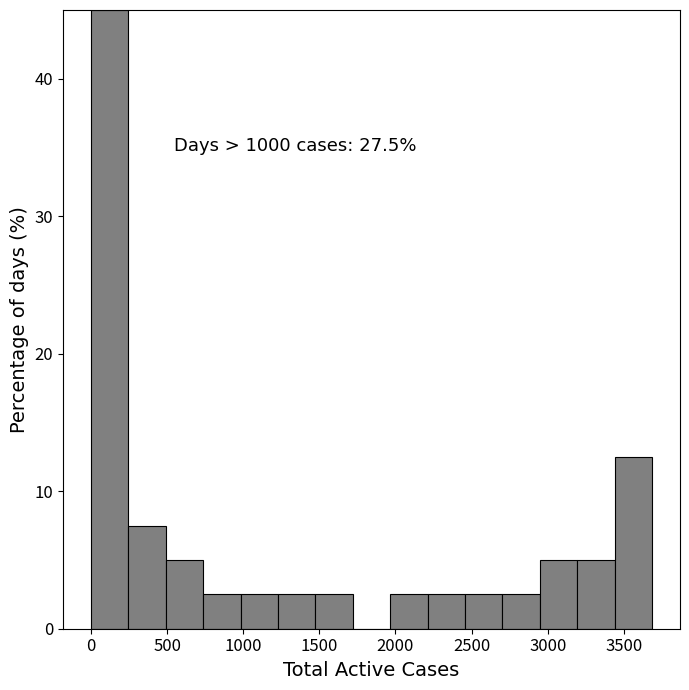

Which range on the x-axis has the tallest bar?

0 to 250